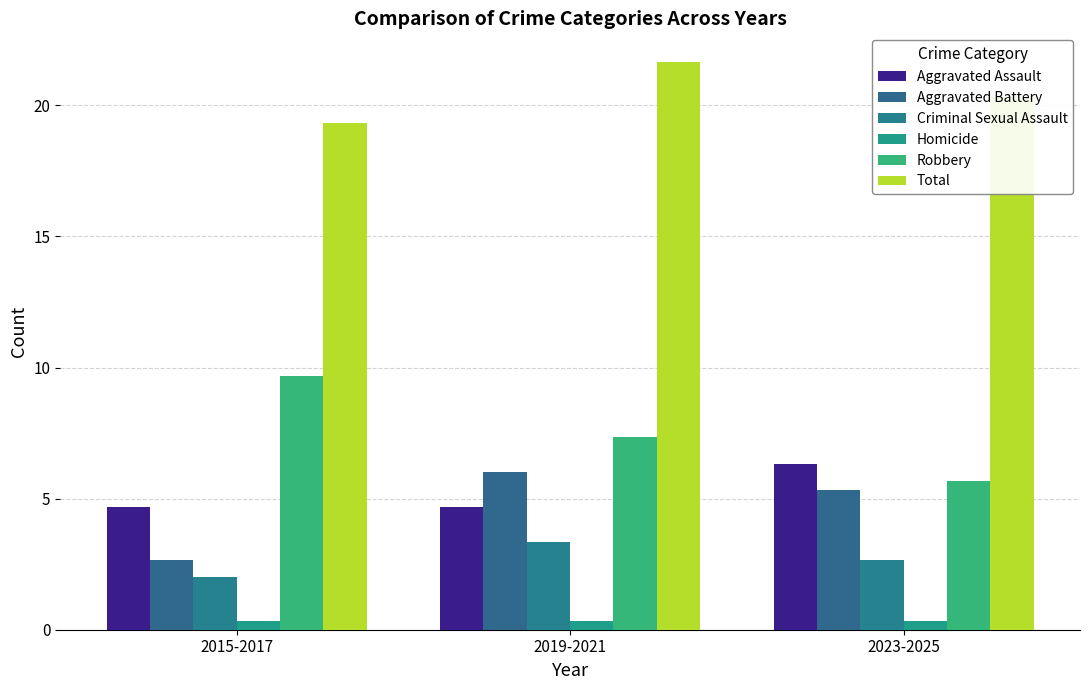

Reading left to right, list all the values displayed in this chart.

Aggravated Assault: 2015-2017=4.7	2019-2021=4.7	2023-2025=6.3
Aggravated Battery: 2015-2017=2.7	2019-2021=6.0	2023-2025=5.3
Criminal Sexual Assault: 2015-2017=2.0	2019-2021=3.3	2023-2025=2.7
Homicide: 2015-2017=0.3	2019-2021=0.3	2023-2025=0.3
Robbery: 2015-2017=9.7	2019-2021=7.3	2023-2025=5.7
Total: 2015-2017=19.3	2019-2021=21.7	2023-2025=20.3